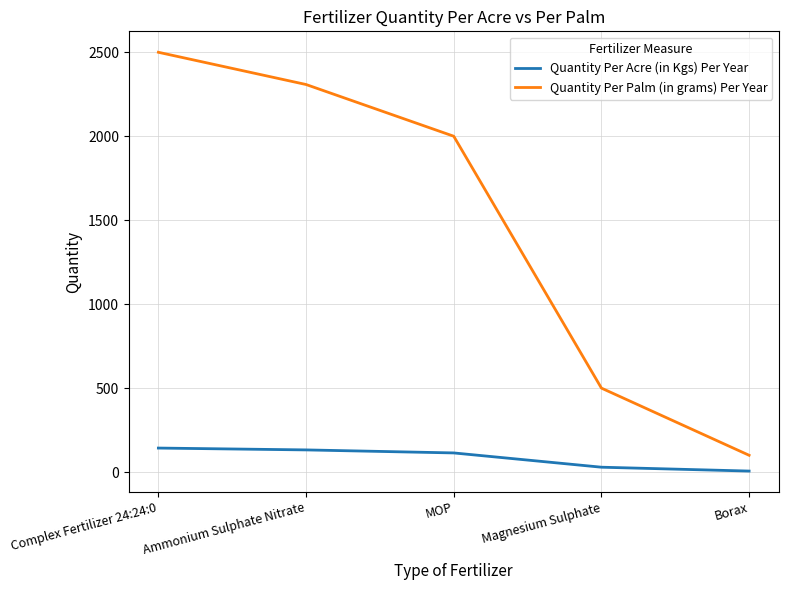

The Quantity Per Acre (in Kgs) Per Year series shows 114 at MOP. True or false?

True